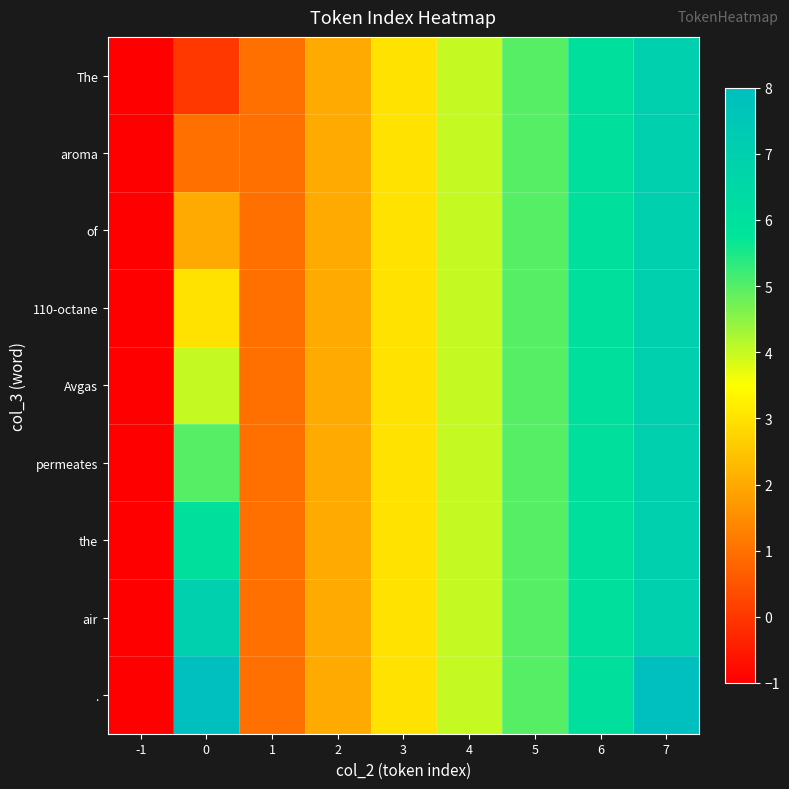

How many categories are shown in the chart?

9